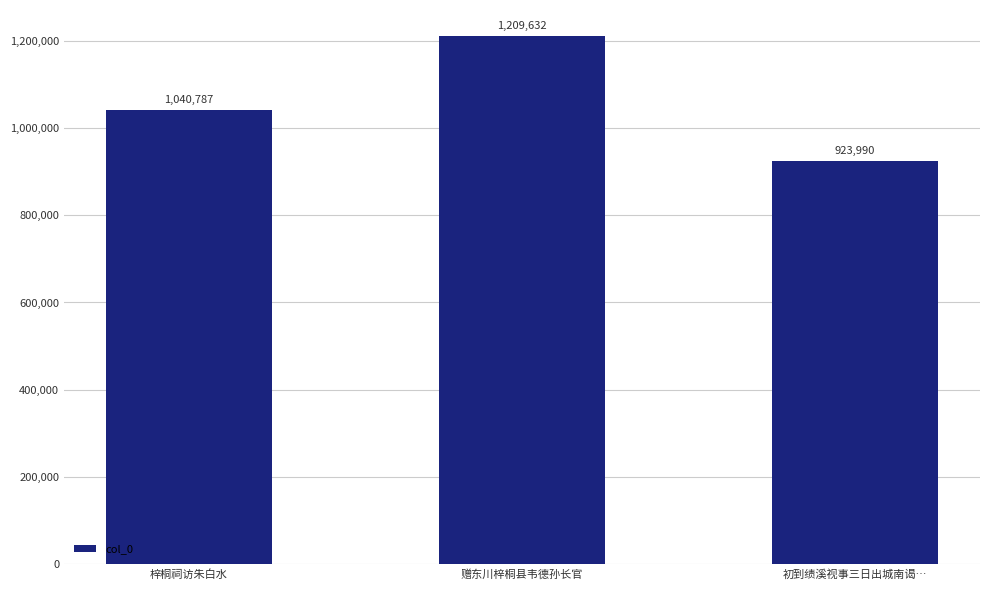

How many bars are there in total?

3